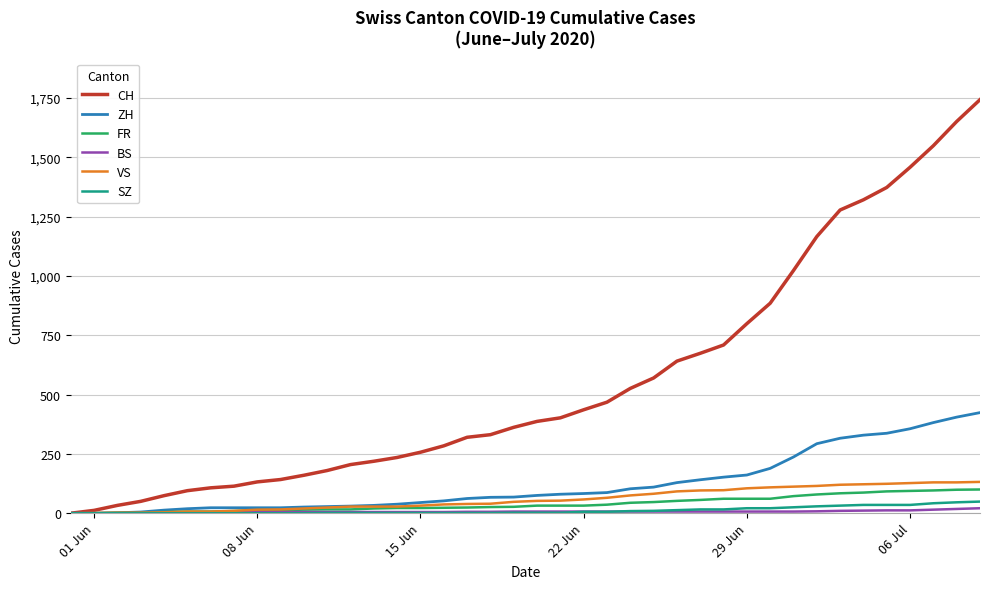

Which series has the largest total across all categories?

CH